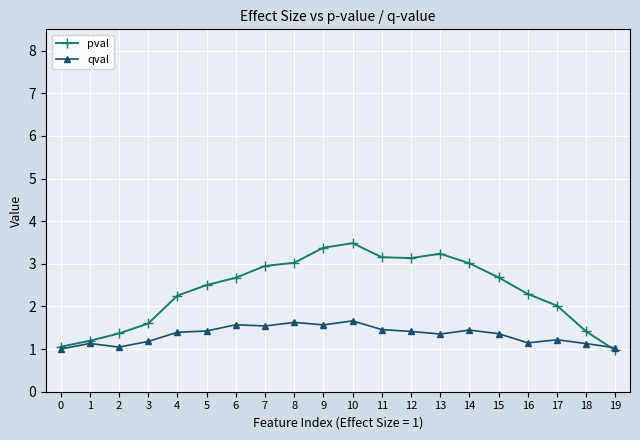

What is the difference between the qval values at 16 and 14?

0.3